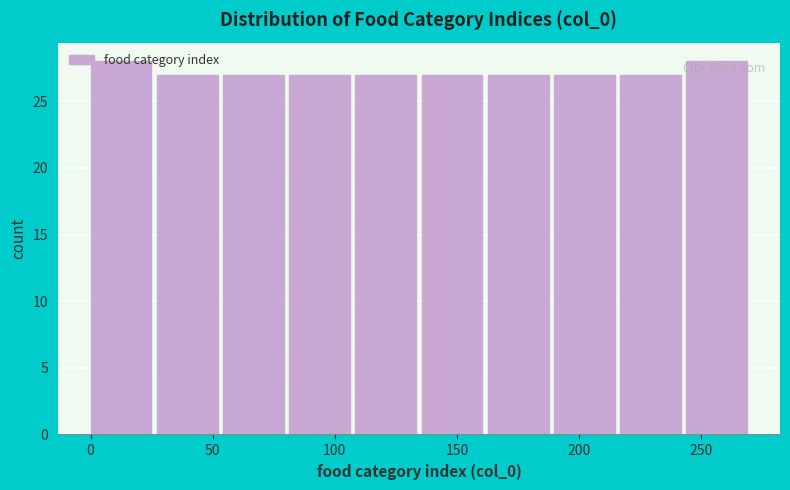

Reading left to right, transcribe this chart: for each bar, give the range it covers on the x-axis and its height. Neither the bar edges nor the heights are printed on the chart, so give them approximately, as read against the axes.

0 to 25: 28
25 to 55: 27
55 to 80: 27
80 to 110: 27
110 to 135: 27
135 to 165: 27
165 to 190: 27
190 to 215: 27
215 to 245: 27
245 to 270: 28